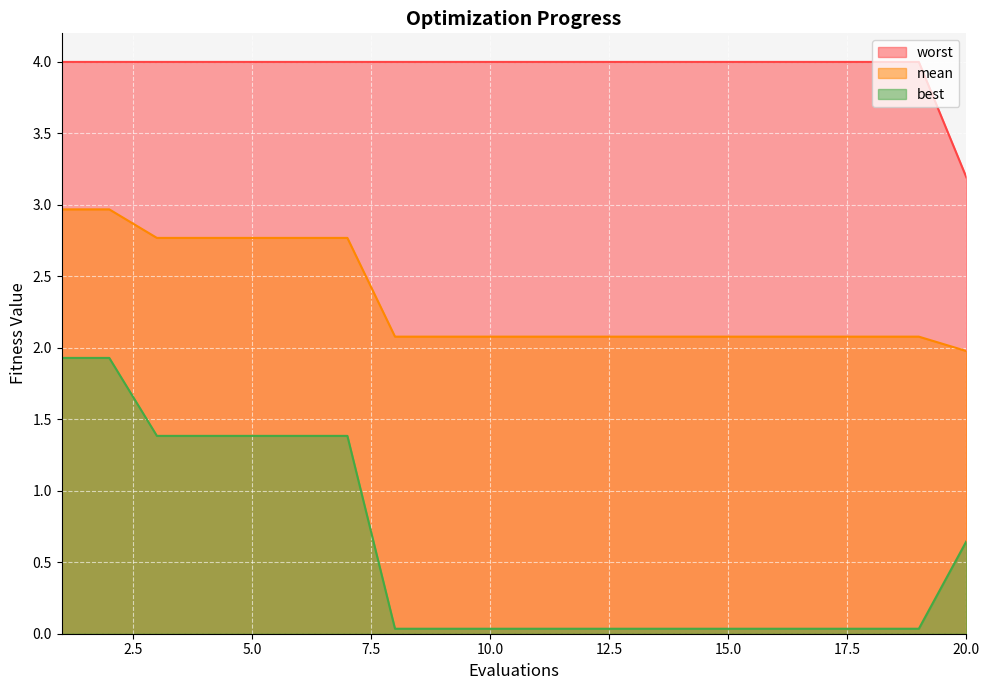

What is the difference between the maximum and minimum values in the mean series?

1.0